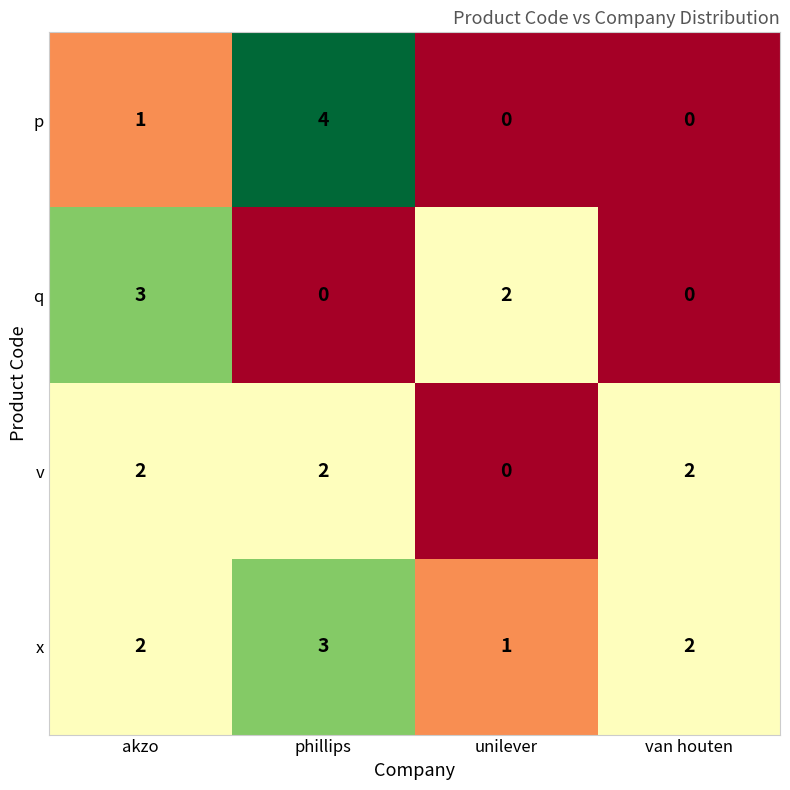

How many series are shown in this chart?

4